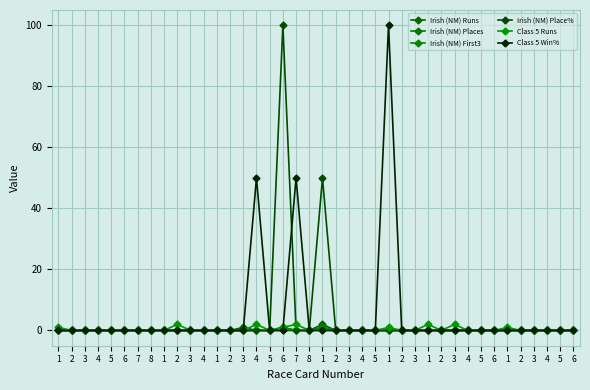

What is the maximum value shown in the chart?

100